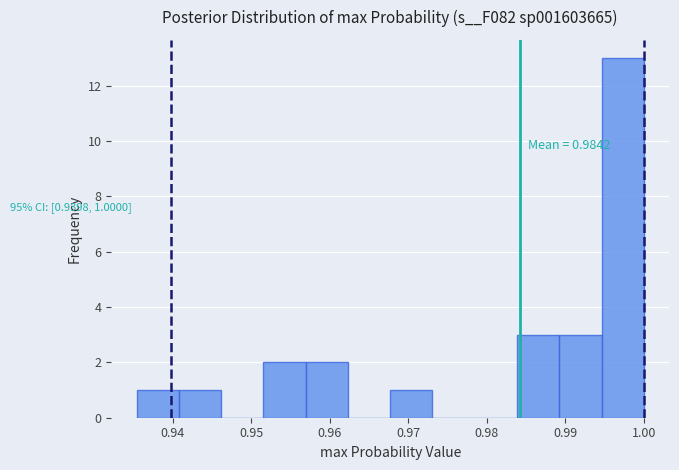

Which range on the x-axis has the tallest bar?

0.995 to 1.000